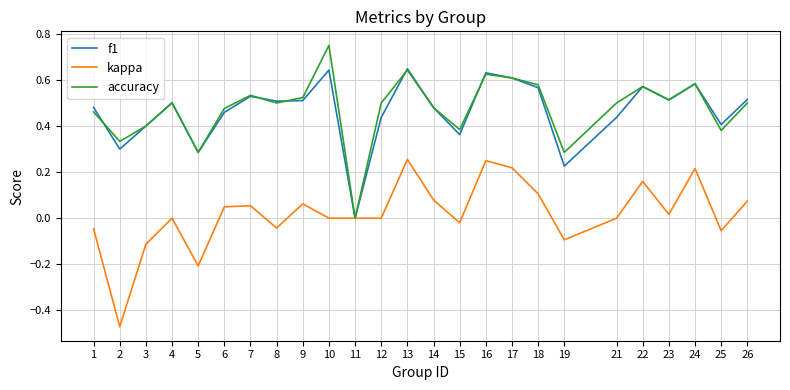

At which label does f1 reach its minimum?

11